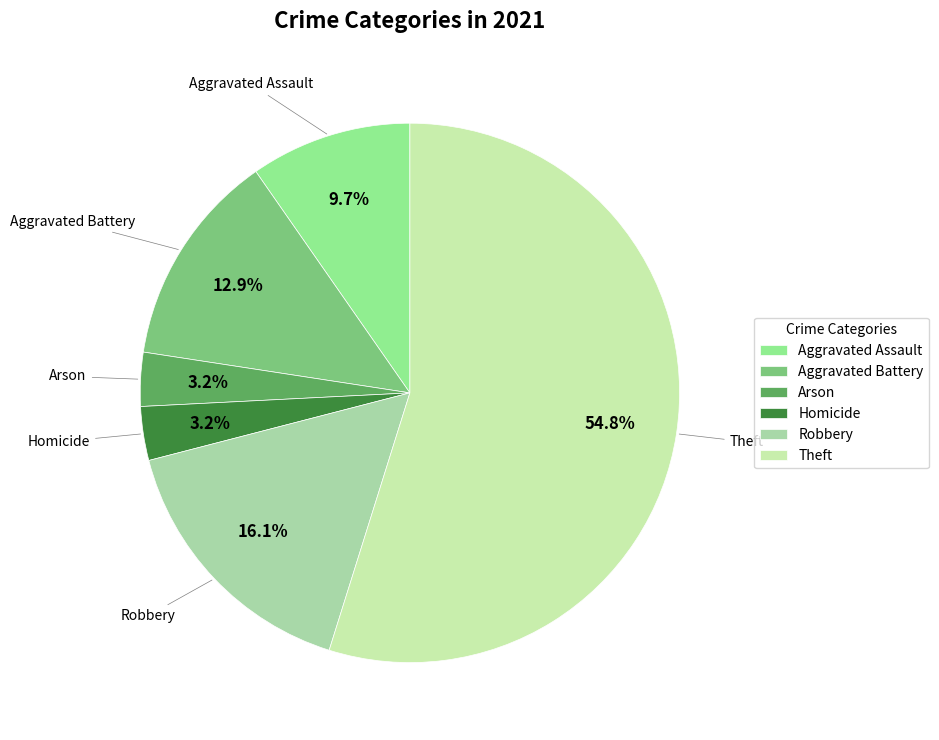

What is the ratio of the value at Robbery to the value at Arson?

5.0